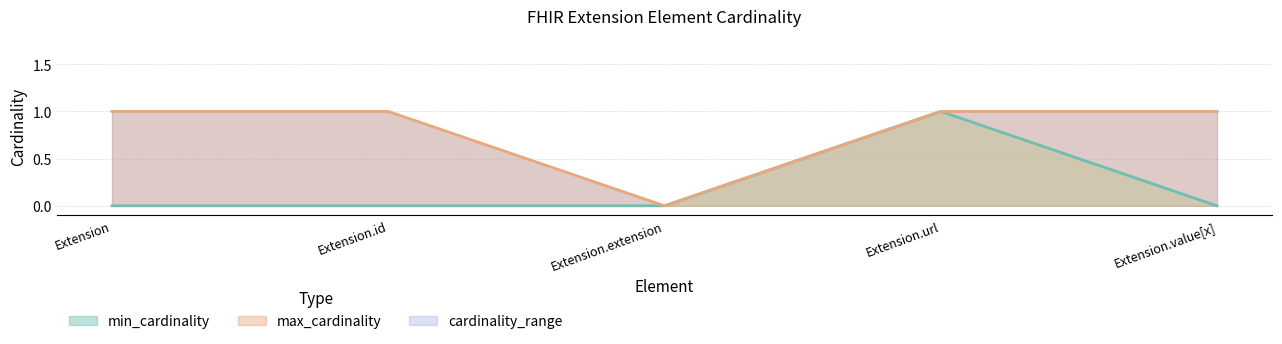

How many positive values does the min_cardinality series have?

1